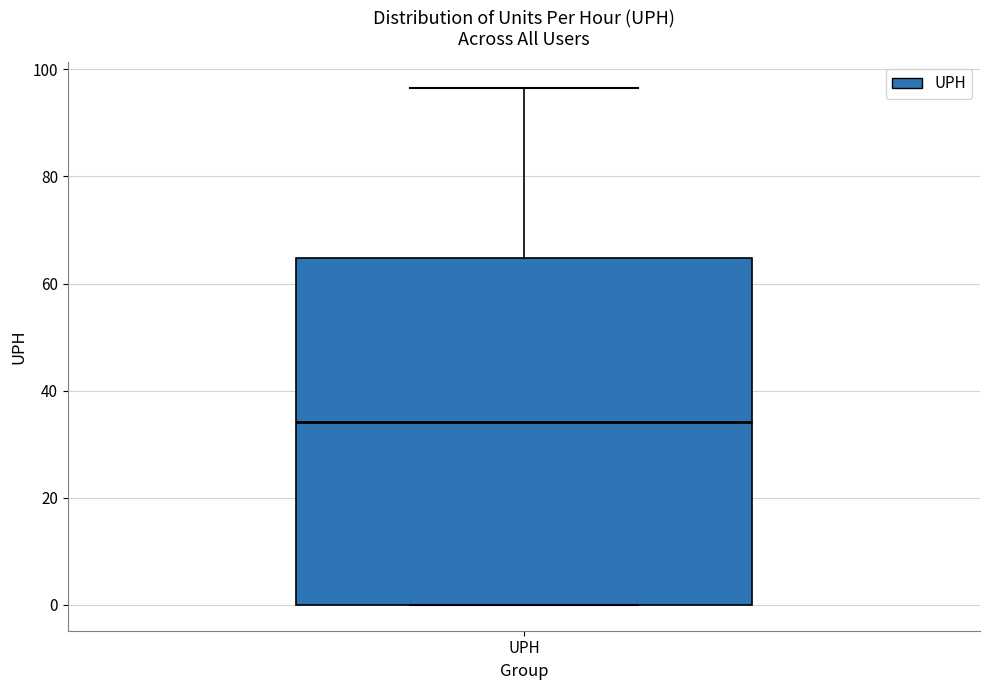

Read this box plot against the y-axis: the position of the median line, the range covered by the box, and the ends of both whiskers. The values are not printed on the chart, so give them approximately, as read against the axis.

median 34, box 0 to 64, whiskers 0 to 96